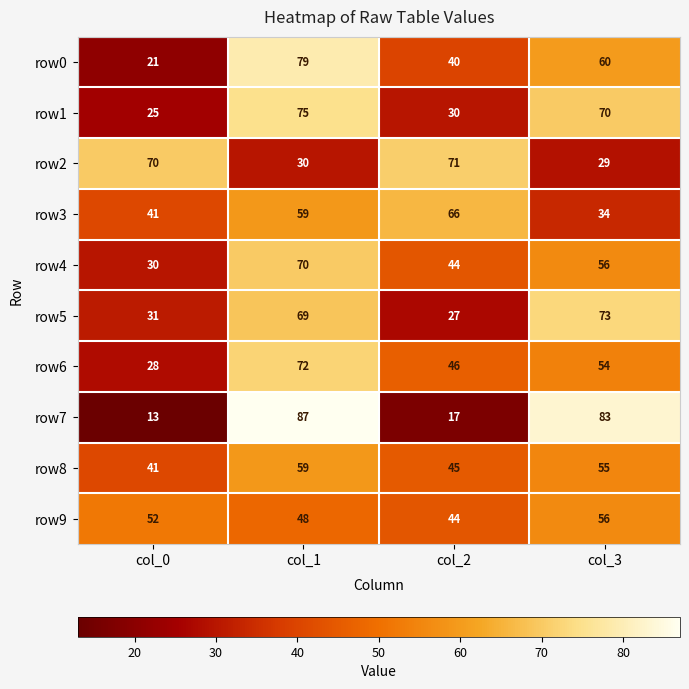

Where is row7 nearest to the value 50?

col_2